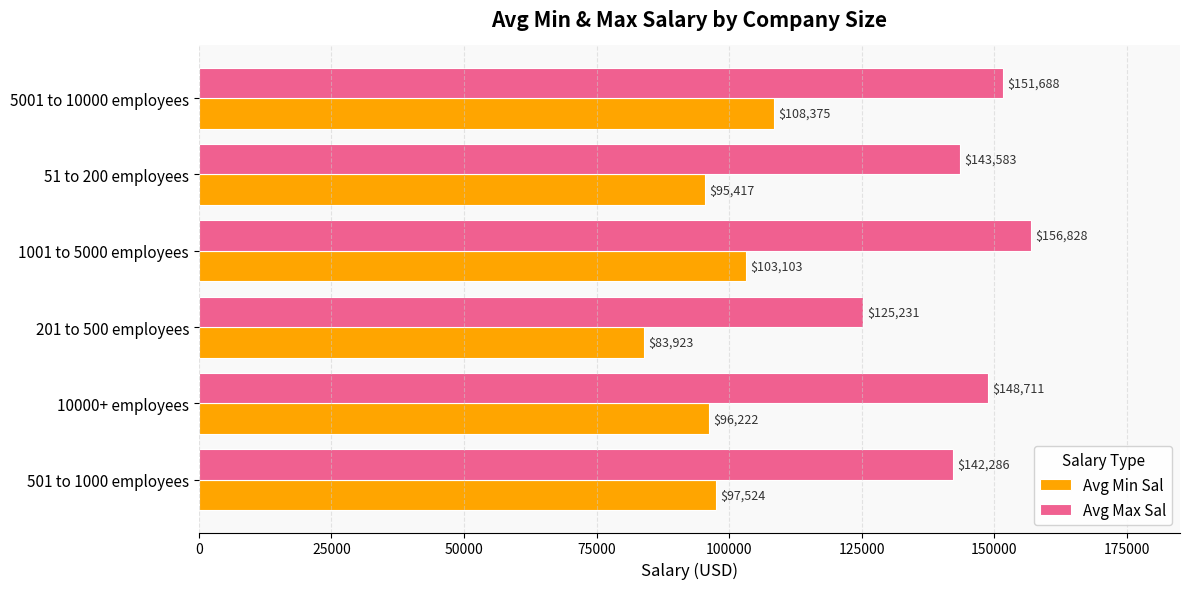

Rank the categories by Avg Min Sal value from lowest to highest.

201 to 500 employees, 51 to 200 employees, 10000+ employees, 501 to 1000 employees, 1001 to 5000 employees, 5001 to 10000 employees